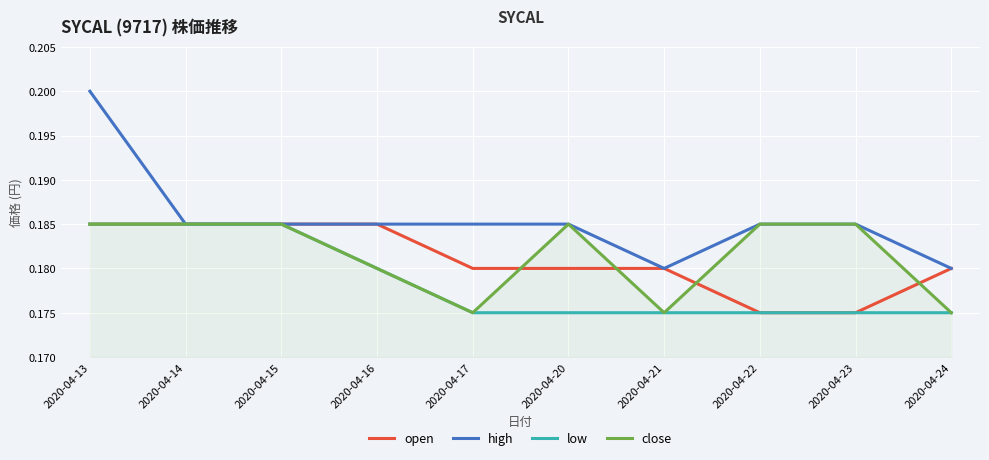

The high series shows 0.2 at 2020-04-22. True or false?

True